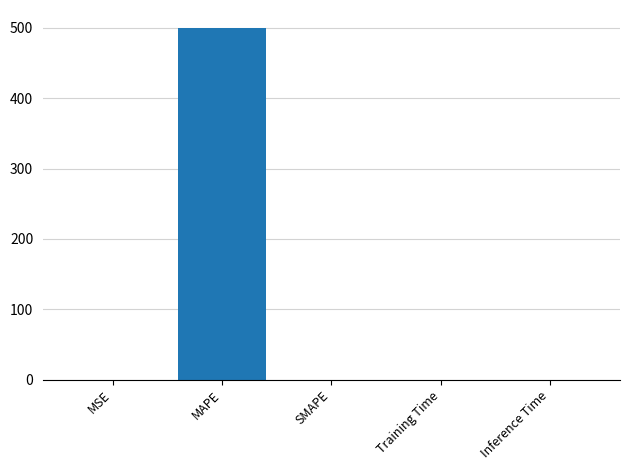

What is the change in value from MAPE to SMAPE?

-500.5